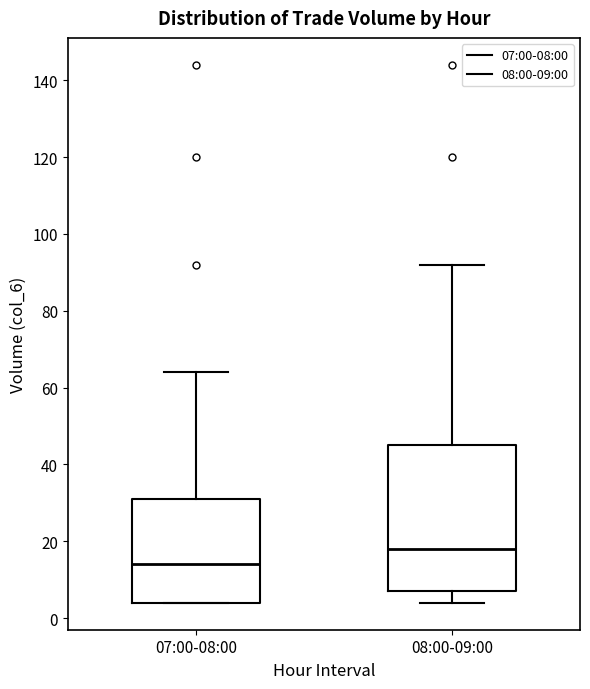

Comparing the boxes themselves (not the whiskers), which one is the tallest?

08:00-09:00